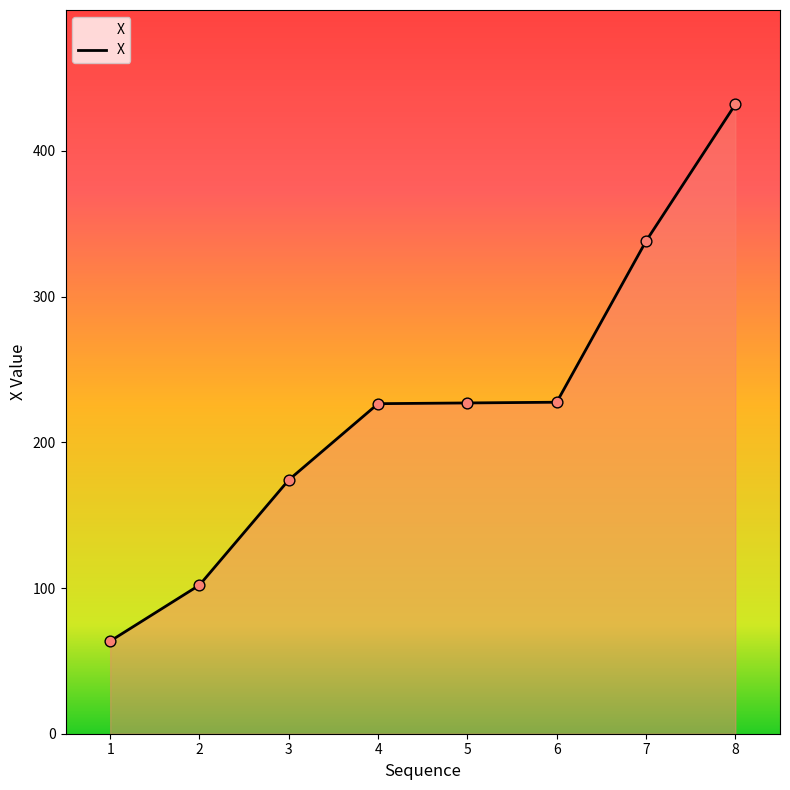

Approximately how many times larger is the value at 6 compared to 2?

2.2